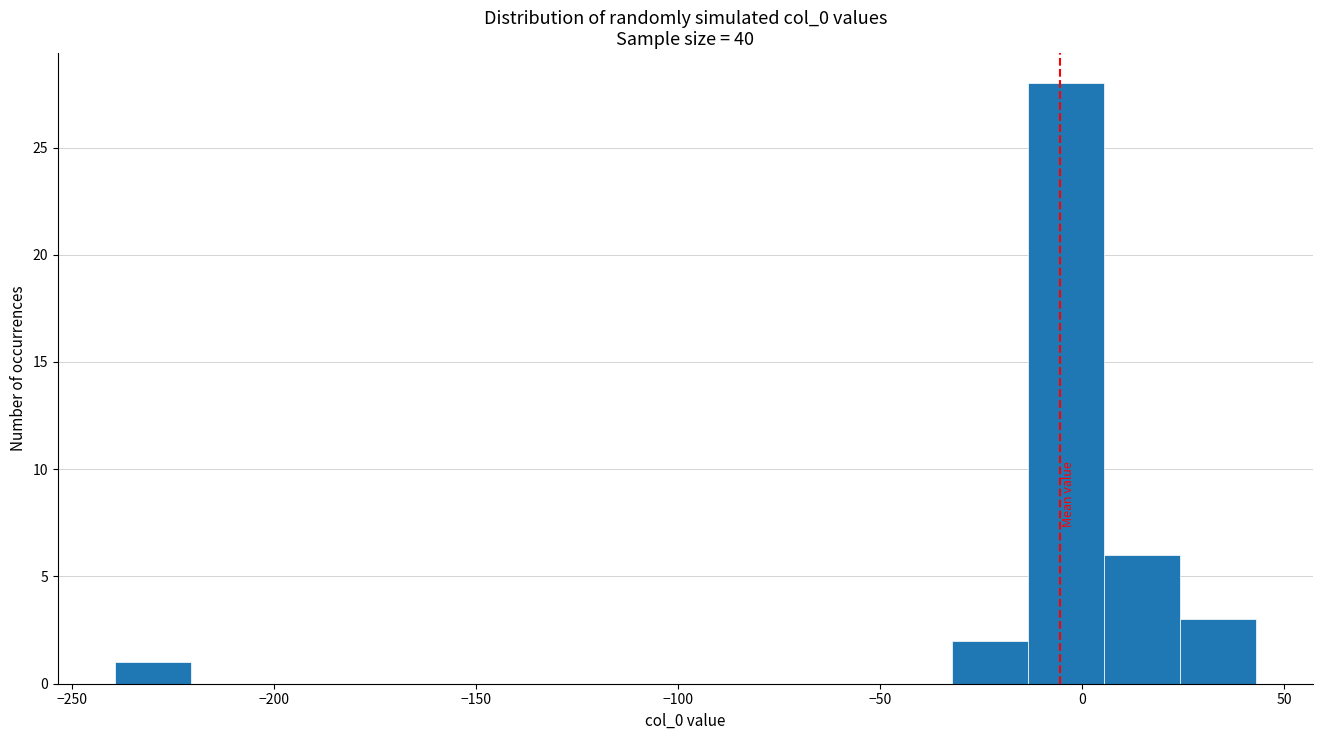

Read against the x-axis, roughly where is the centre of the tallest bar?

-5